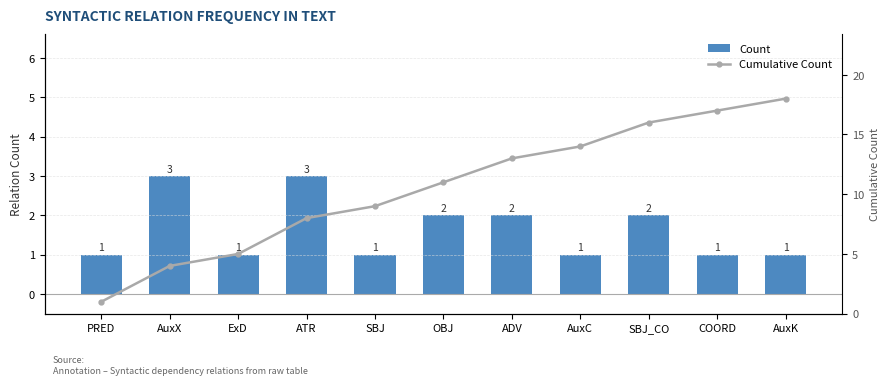

Which series has the widest spread of values?

Cumulative Count